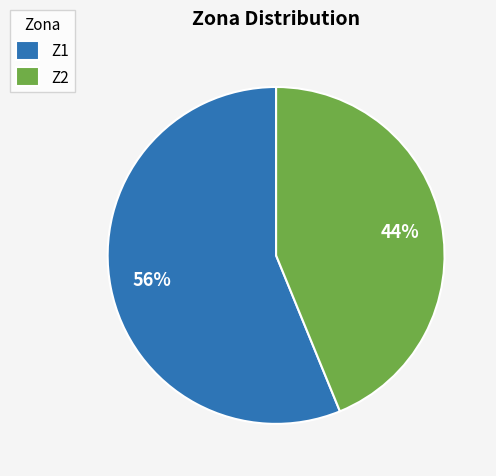

The Z2 slice represents 55% of the pie. True or false?

False